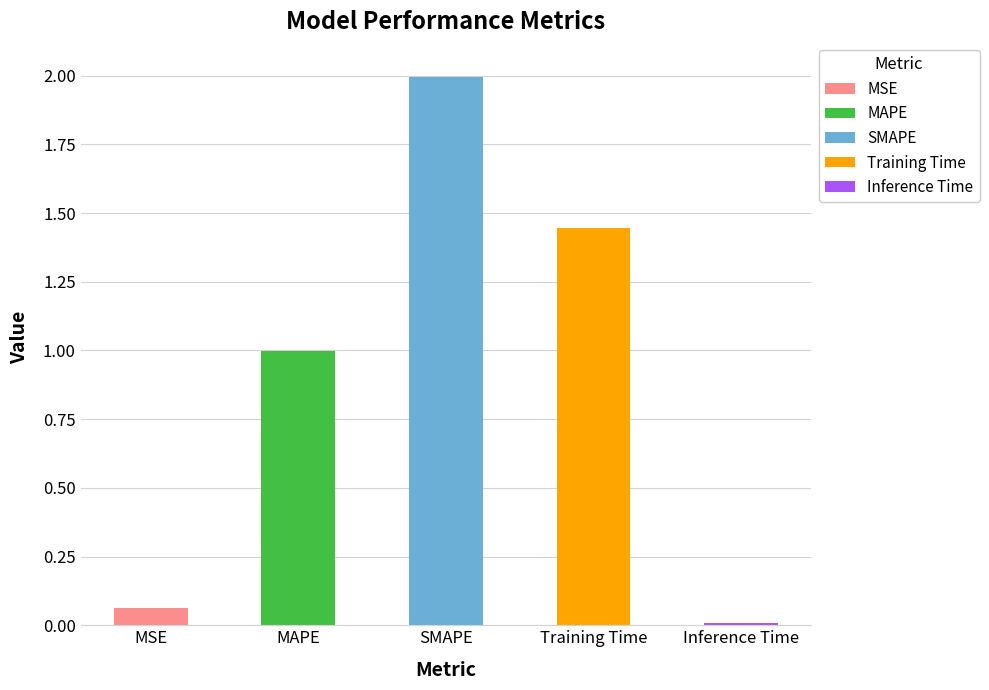

True or false: the data shows 0.0 at Inference Time.

True